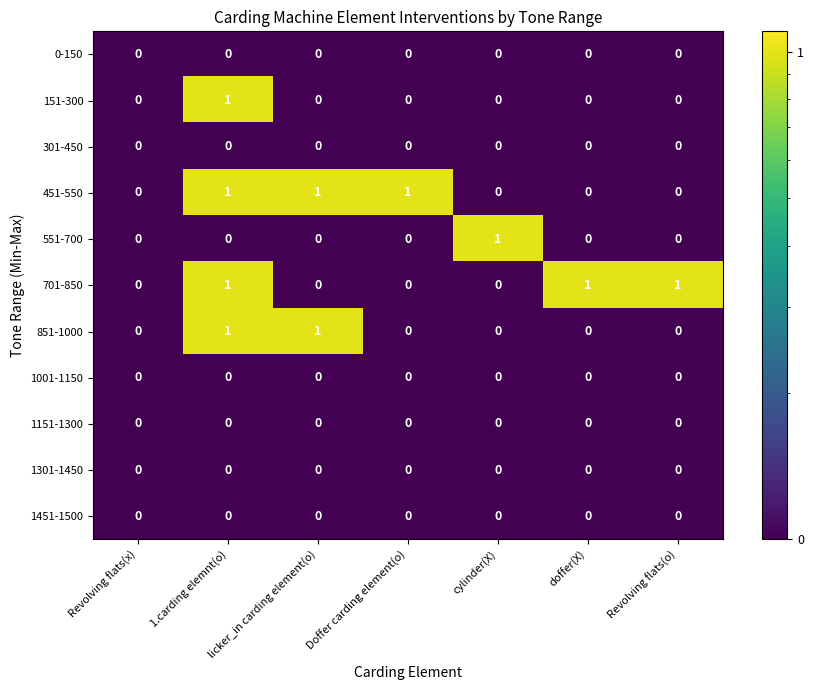

At which category is the sum across all series the highest?

1.carding elemnt(o)